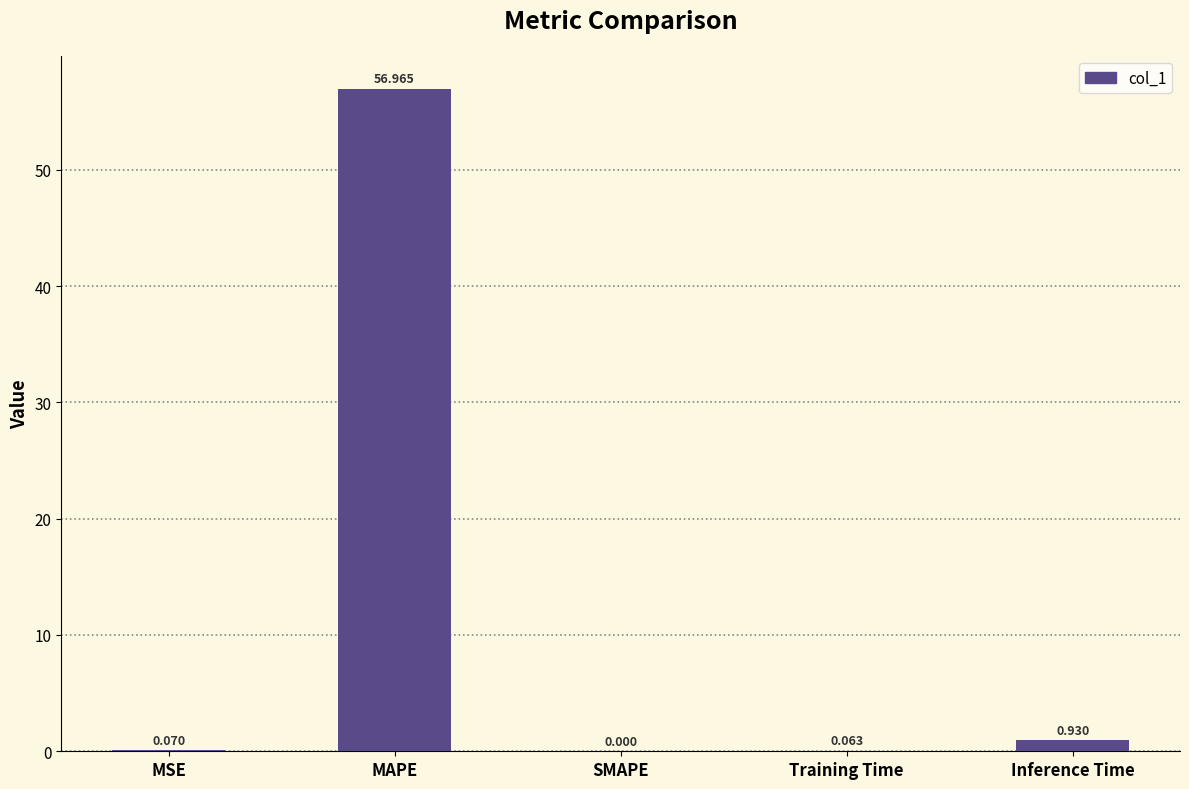

Which has a higher value, Training Time or SMAPE?

Training Time